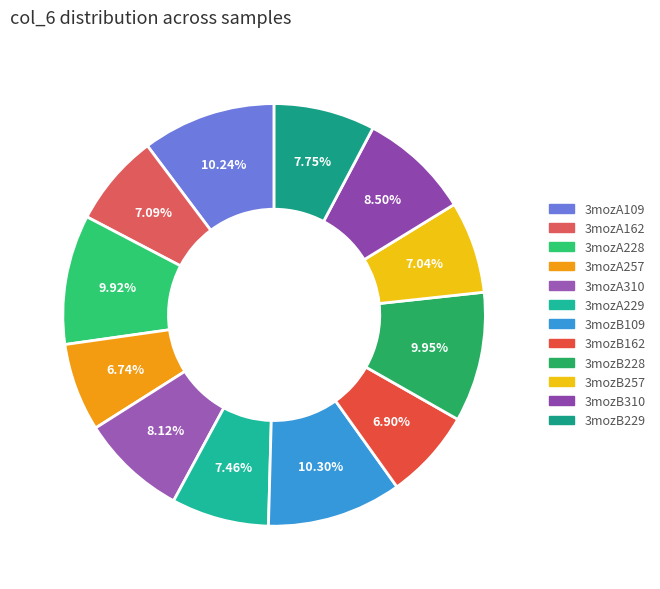

How many segments does this pie chart have?

12